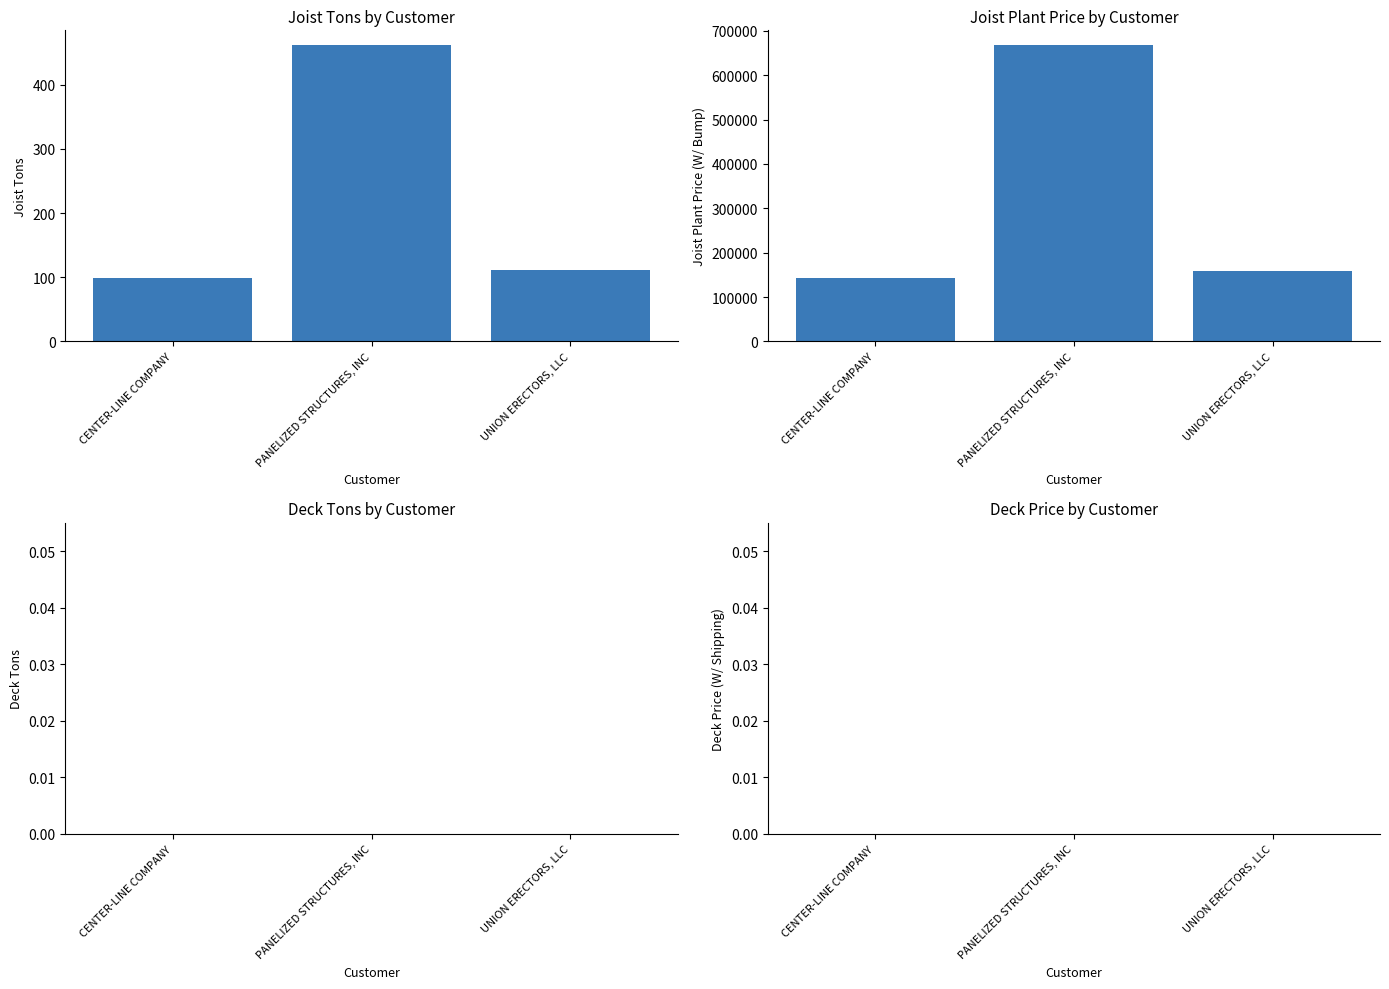

What position from the left is PANELIZED STRUCTURES, INC?

2